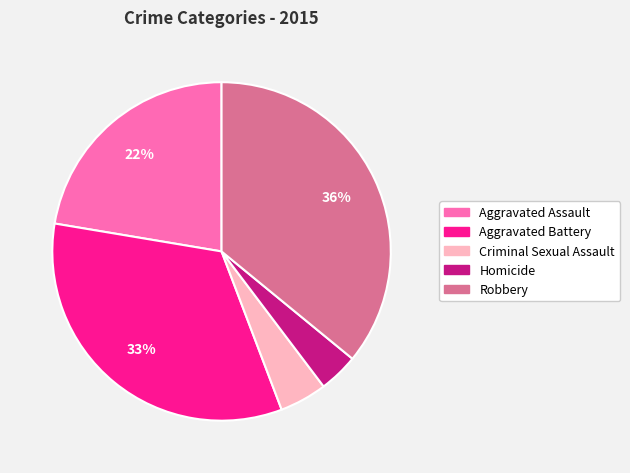

The Aggravated Assault slice represents 17% of the pie. True or false?

False